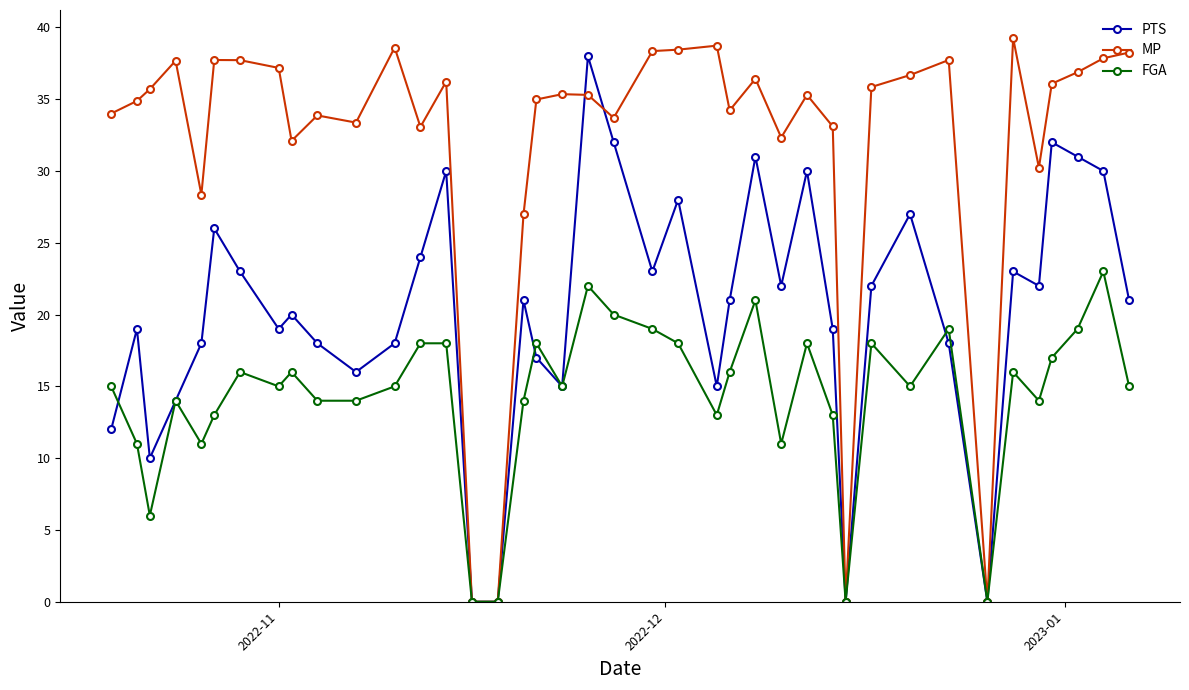

Which series has the largest range (max minus min)?

MP